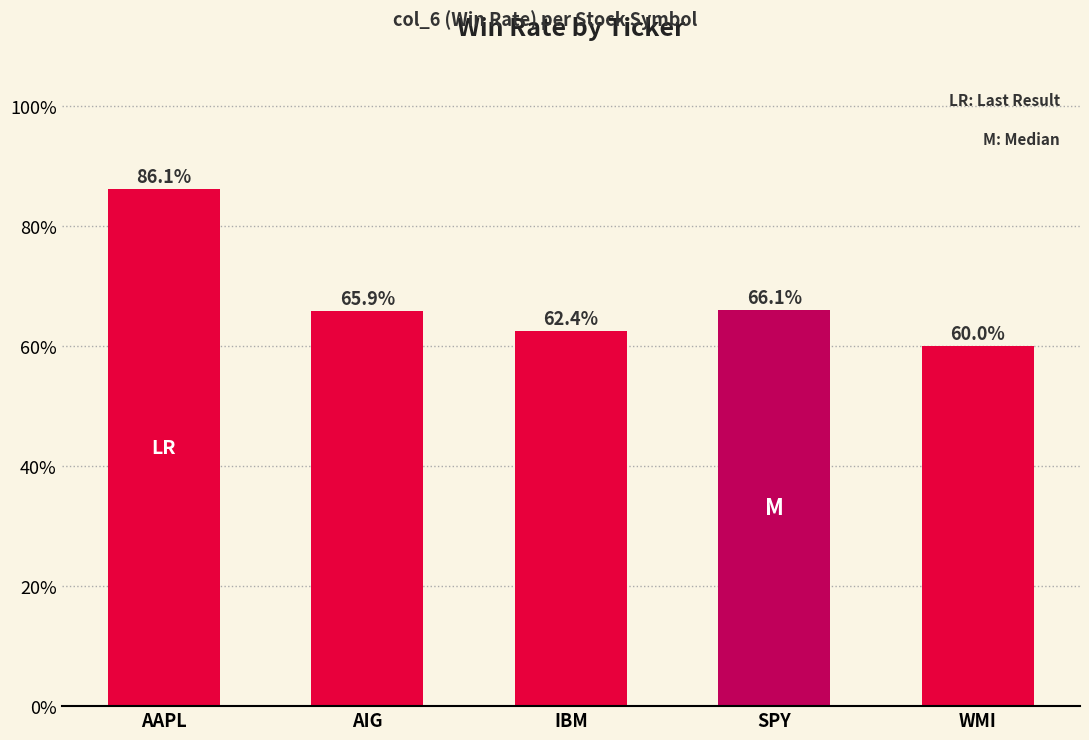

What is the smallest value displayed?

0.6